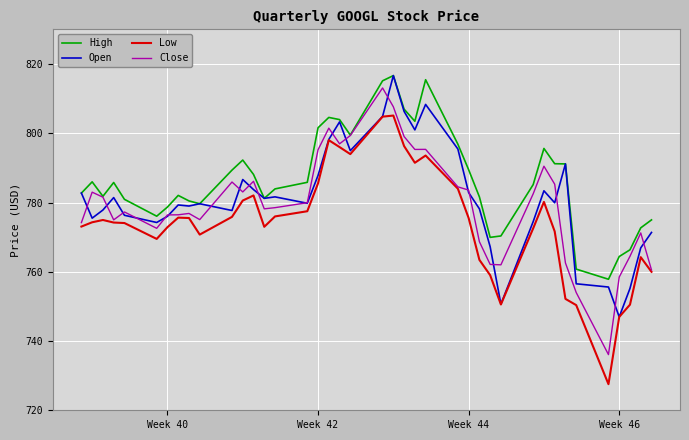

True or false: High and Low intersect in this chart.

False